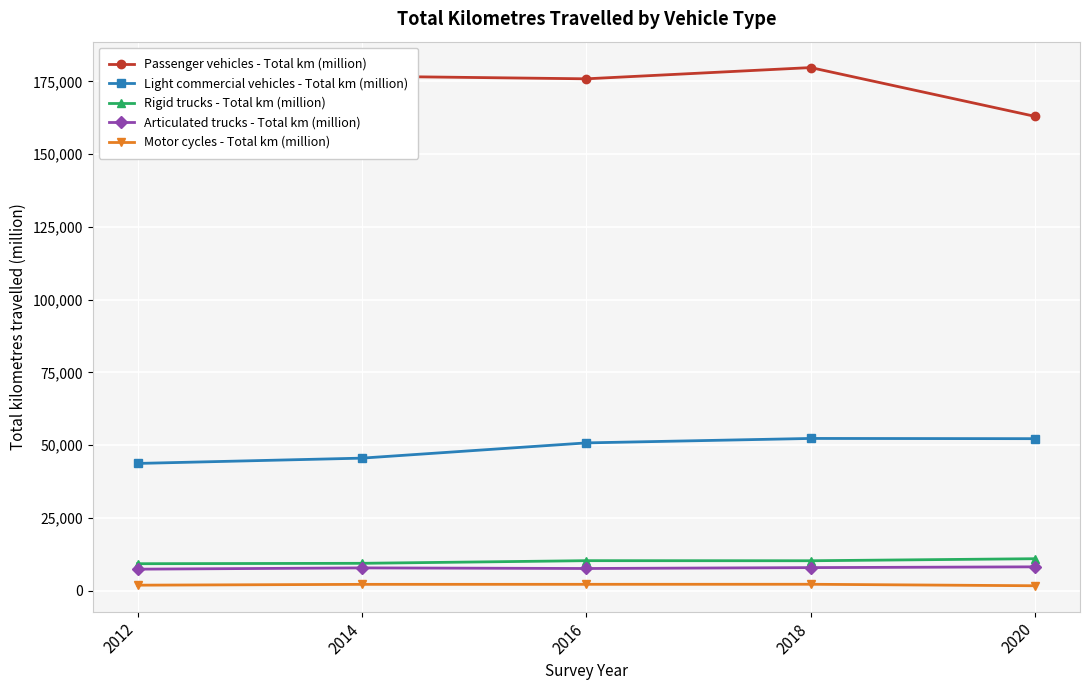

What is the lowest value of the Rigid trucks - Total km (million) series?

9258